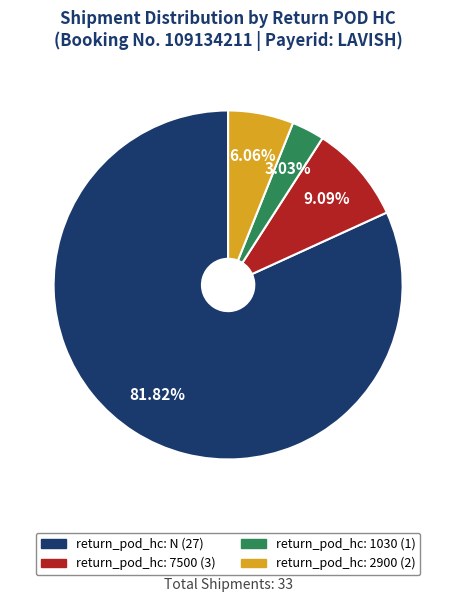

Does any single category account for the majority?

Yes